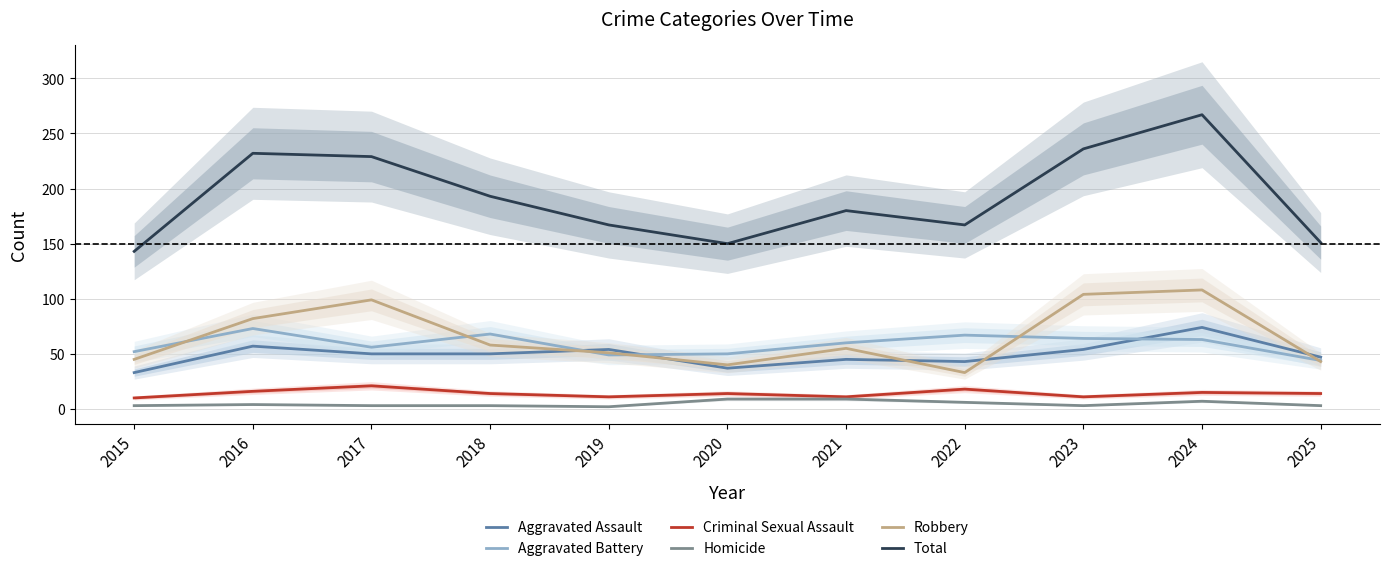

Reading left to right, transcribe all the data shown in this chart.

Aggravated Assault: 33	57	50	50	54	37	45	43	54	74	47
Aggravated Battery: 52	73	56	68	49	50	60	67	64	63	44
Criminal Sexual Assault: 10	16	21	14	11	14	11	18	11	15	14
Homicide: 3	4	3	3	2	9	9	6	3	7	3
Robbery: 45	82	99	58	51	40	55	33	104	108	43
Total: 143	232	229	193	167	150	180	167	236	267	151